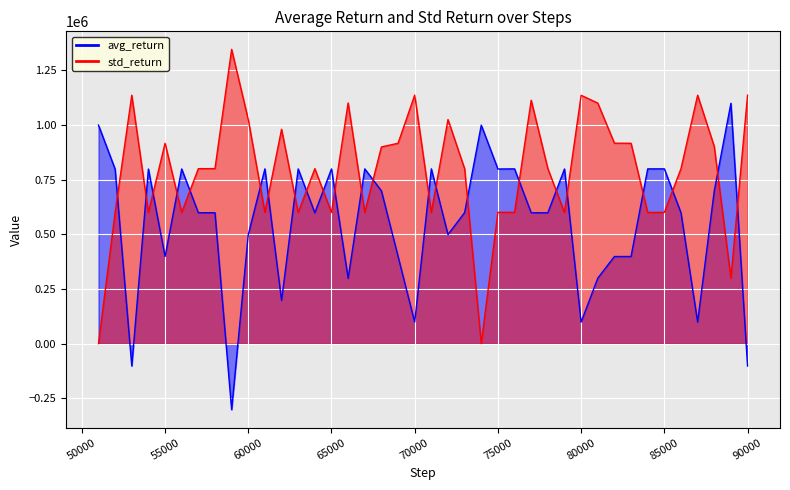

Where is avg_return nearest to the value 399047?

82000